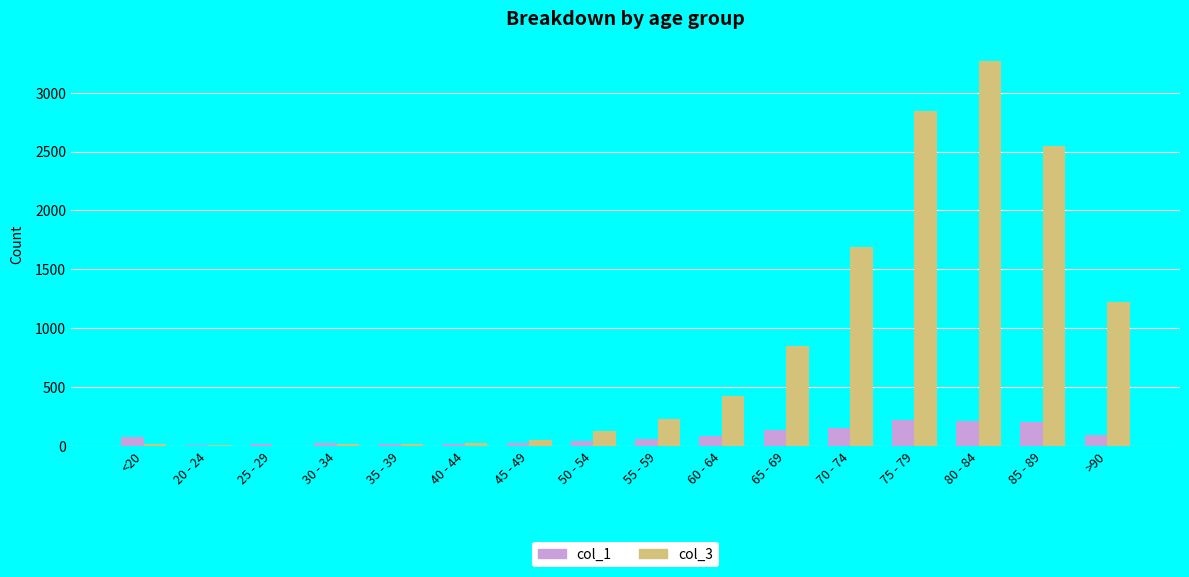

What is the average value of the col_1 series?

86